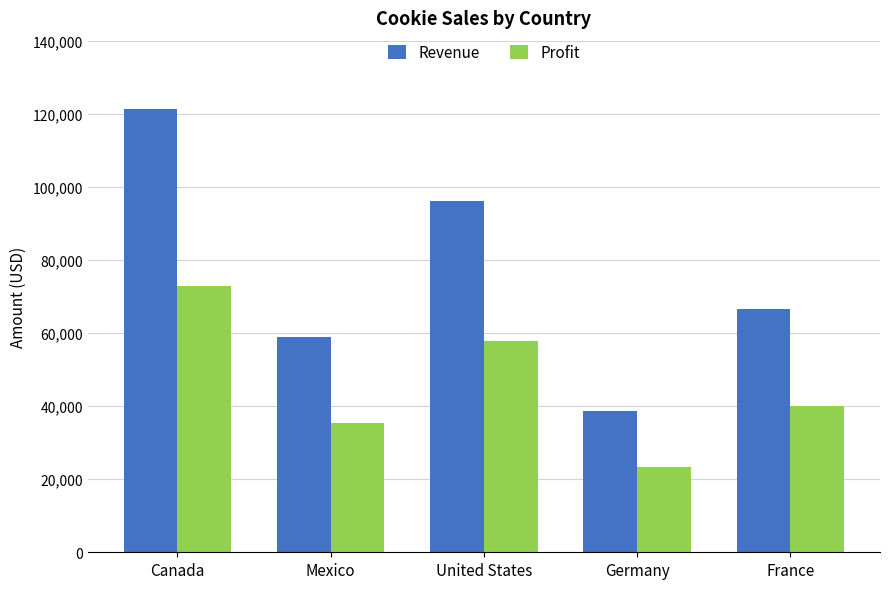

Between Mexico and France, which series saw the biggest shift?

Revenue